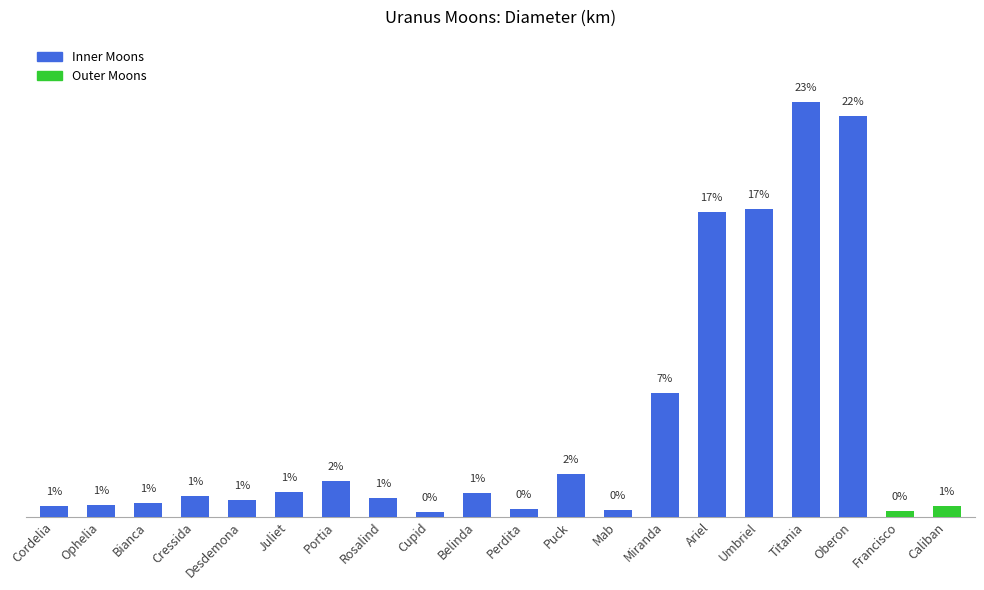

What is the minimum value shown in the chart?

18.0